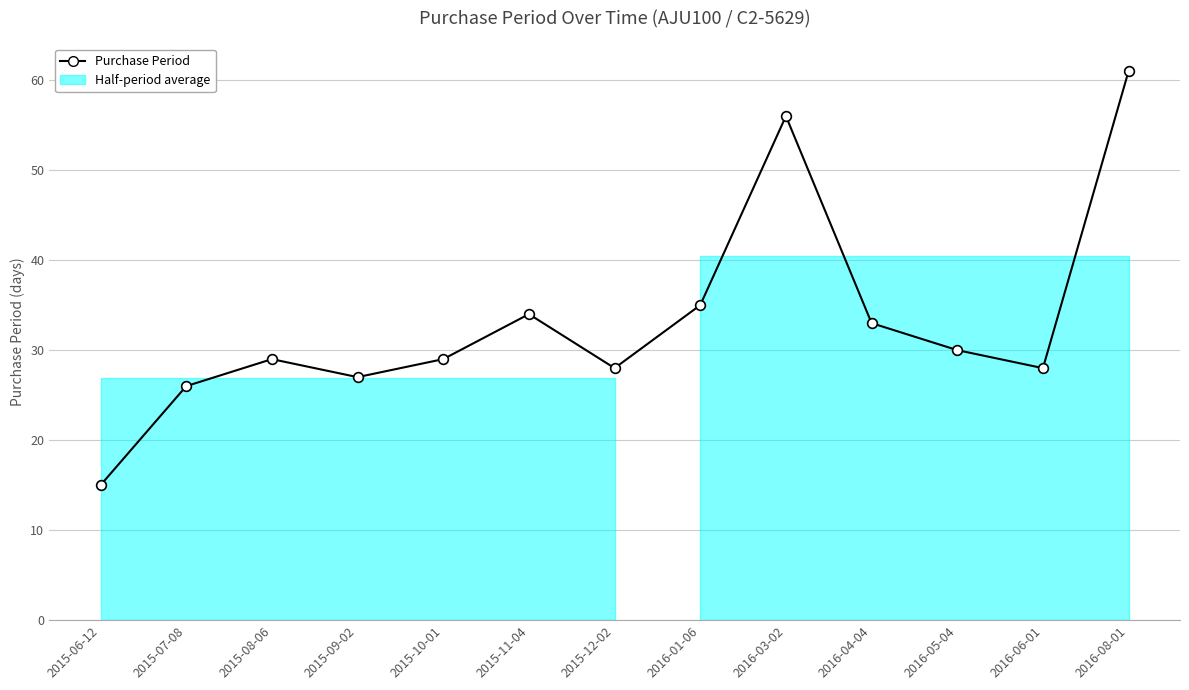

What is the greatest value displayed?

61